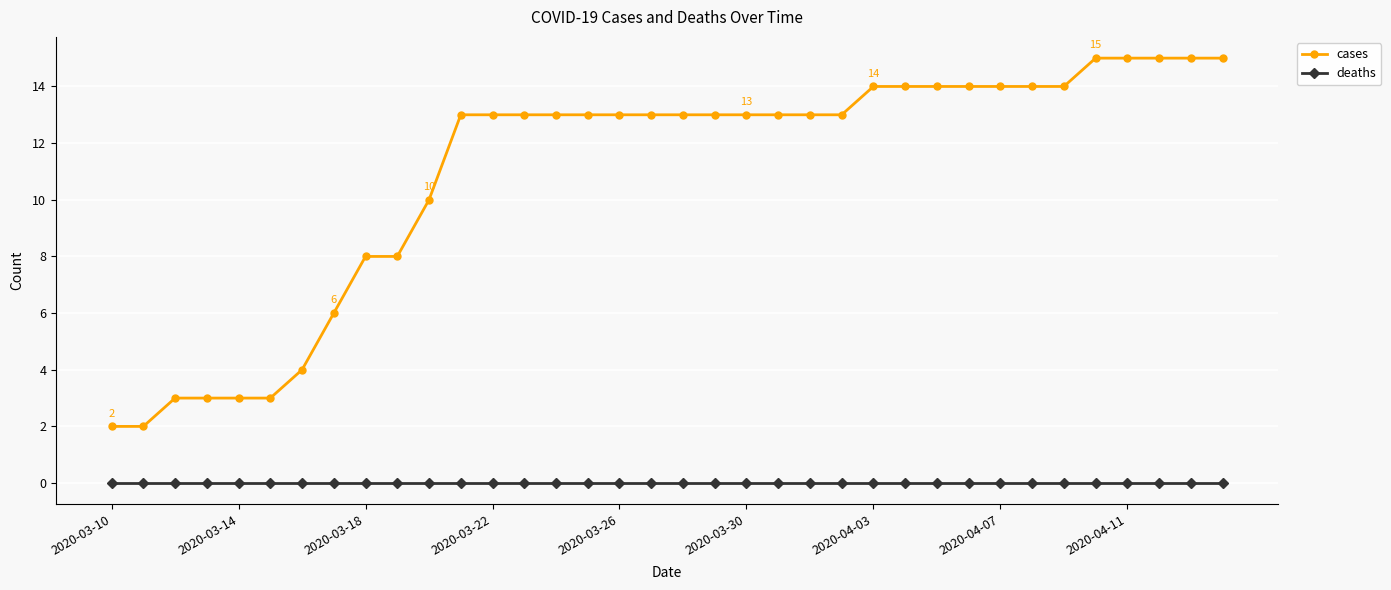

What is the maximum value for cases?

15